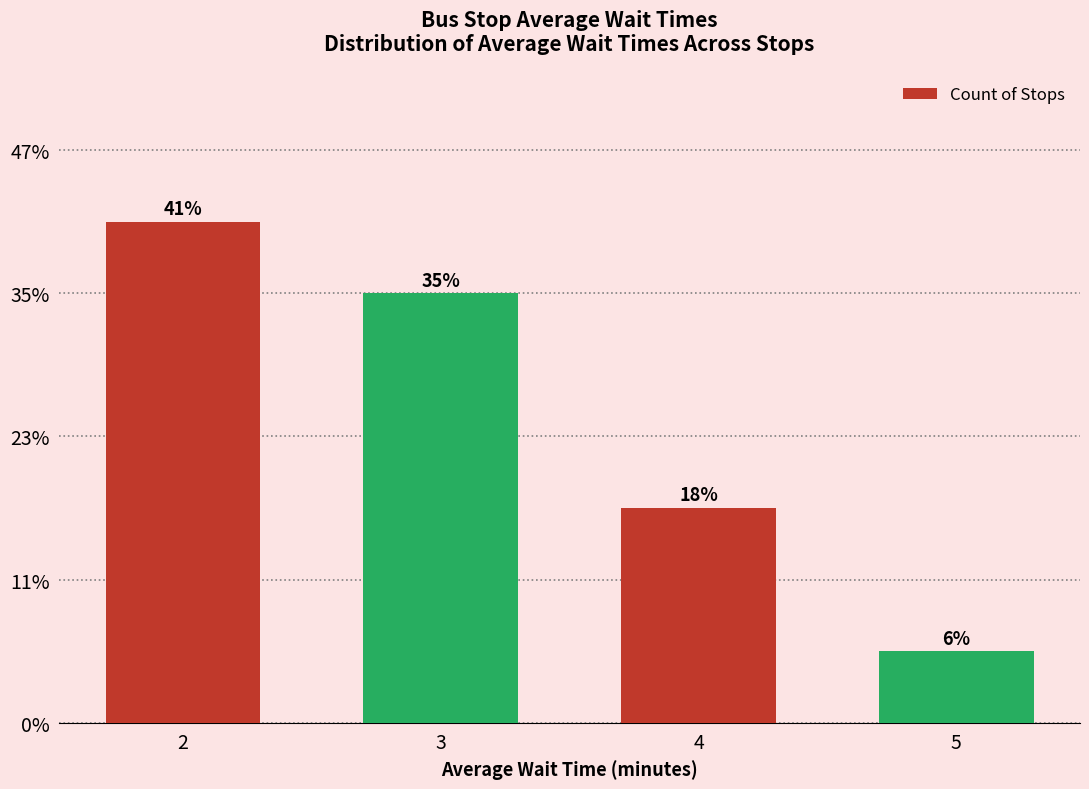

Are the bars horizontal?

No